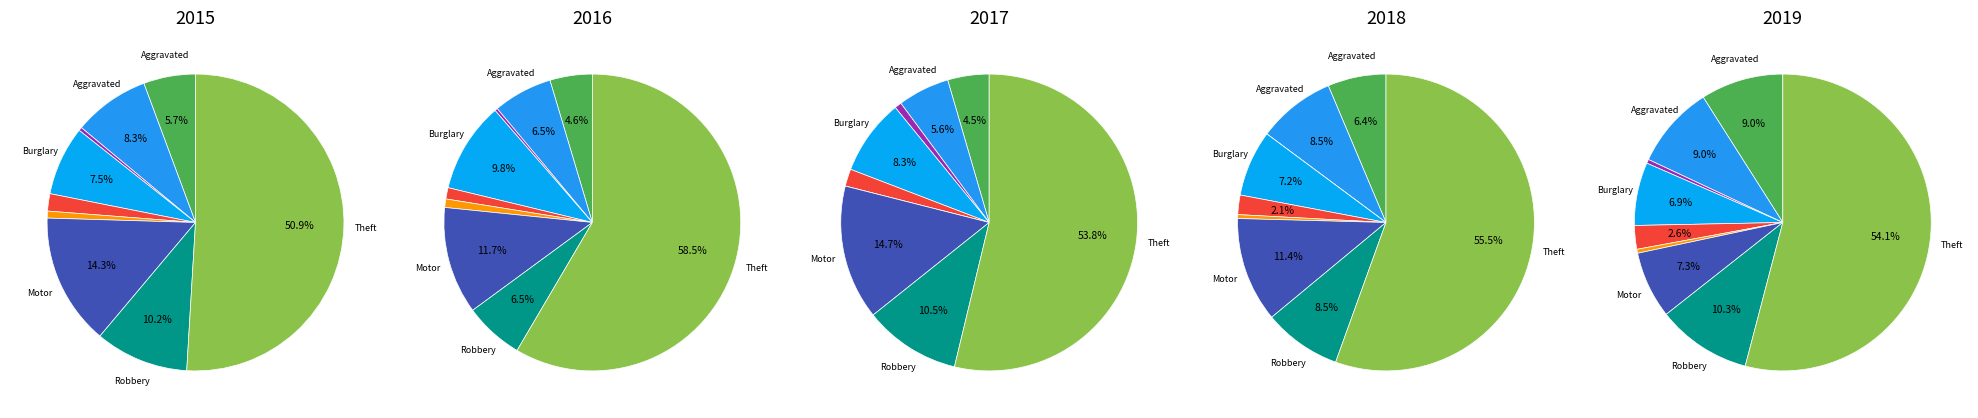

What percentage is the Criminal Sexual Assault slice, to the nearest percent?

3%